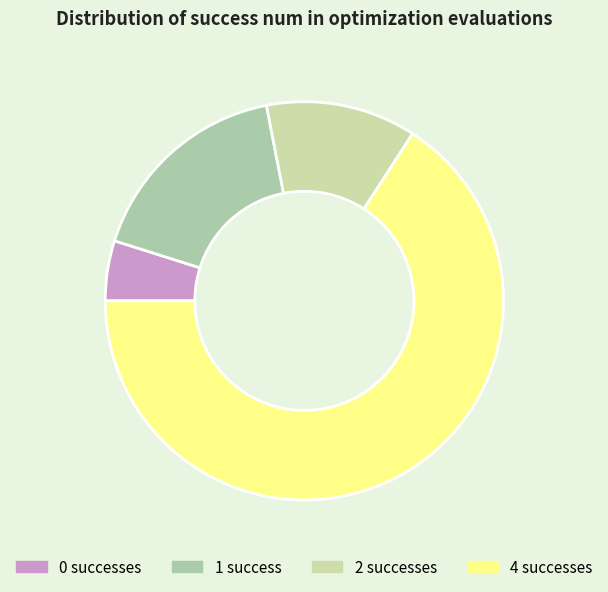

How many segments does this pie chart have?

4